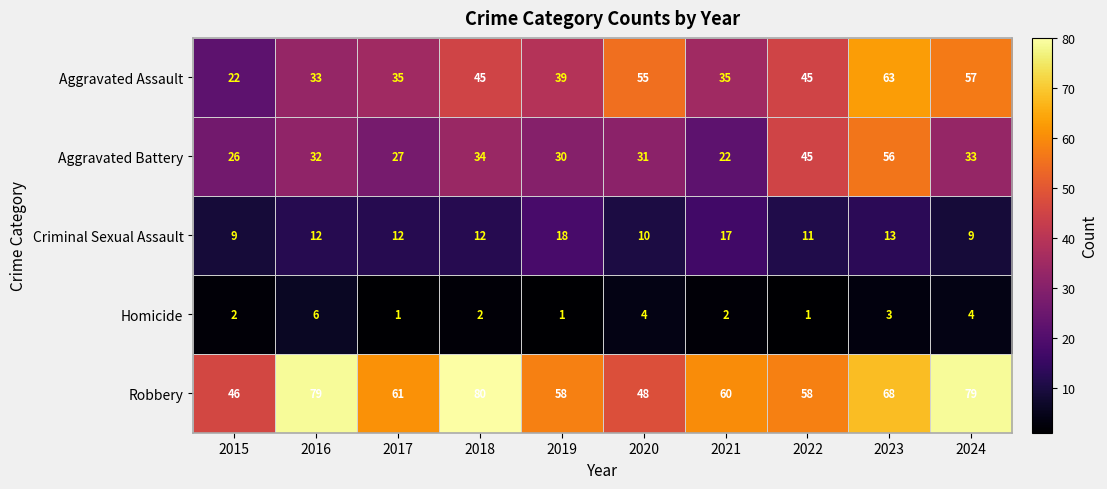

At which category is the sum across all series the highest?

2023